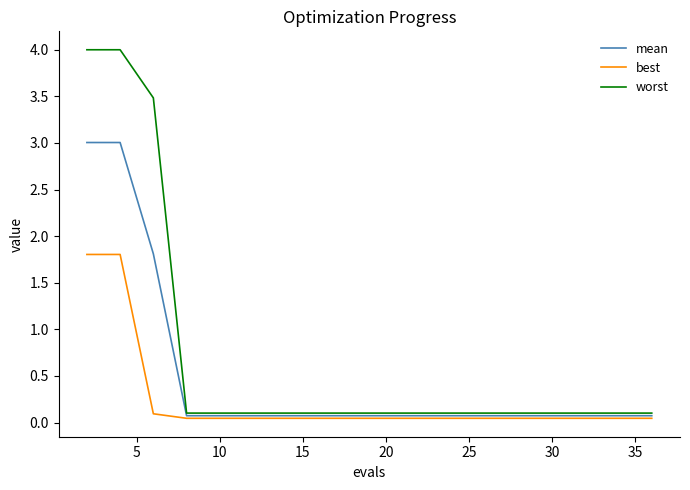

Which series has the widest spread of values?

worst